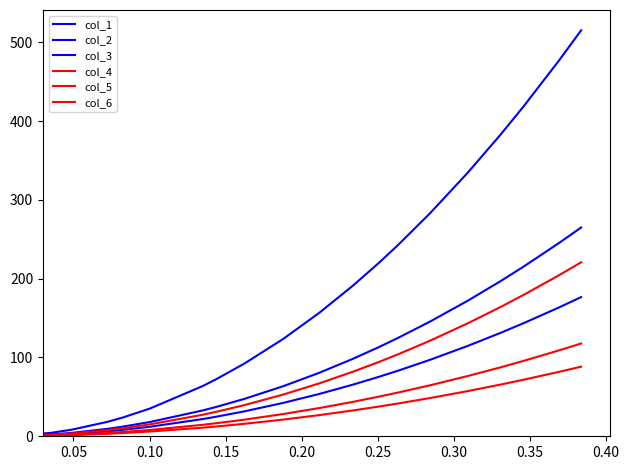

Reading left to right, list all the values displayed in this chart.

col_1: 0.3	4.3	8.3	18.3	23.6	35.2	63.6	72.3	92.1	123.7	156.6	191.1	220.0	242.2	283.1	334.8	382.9	418.9	477.4	515.1
col_2: 0.2	2.2	4.3	9.4	12.1	18.1	32.7	37.2	47.3	63.6	80.5	98.3	113.1	124.6	145.6	172.2	196.9	215.4	245.5	264.9
col_3: 0.1	1.5	2.9	6.3	8.1	12.1	21.8	24.8	31.6	42.4	53.7	65.5	75.4	83.0	97.0	114.8	131.3	143.6	163.7	176.6
col_4: 0.1	1.0	1.9	4.2	5.4	8.0	14.5	16.5	21.0	28.3	35.8	43.7	50.3	55.4	64.7	76.5	87.5	95.7	109.1	117.7
col_5: 0.1	0.7	1.4	3.1	4.0	6.0	10.9	12.4	15.8	21.2	26.8	32.8	37.7	41.5	48.5	57.4	65.6	71.8	81.8	88.3
col_6: 0.1	1.9	3.6	7.8	10.1	15.1	27.3	31.0	39.5	53.0	67.1	81.9	94.3	103.8	121.3	143.5	164.1	179.5	204.6	220.8